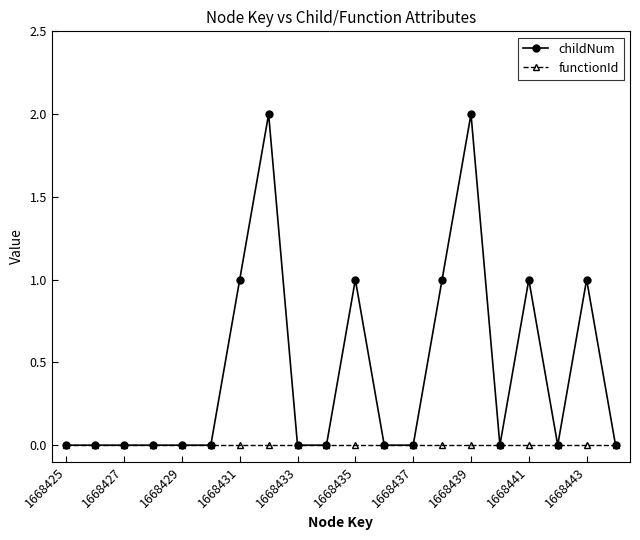

Which series has the widest spread of values?

childNum